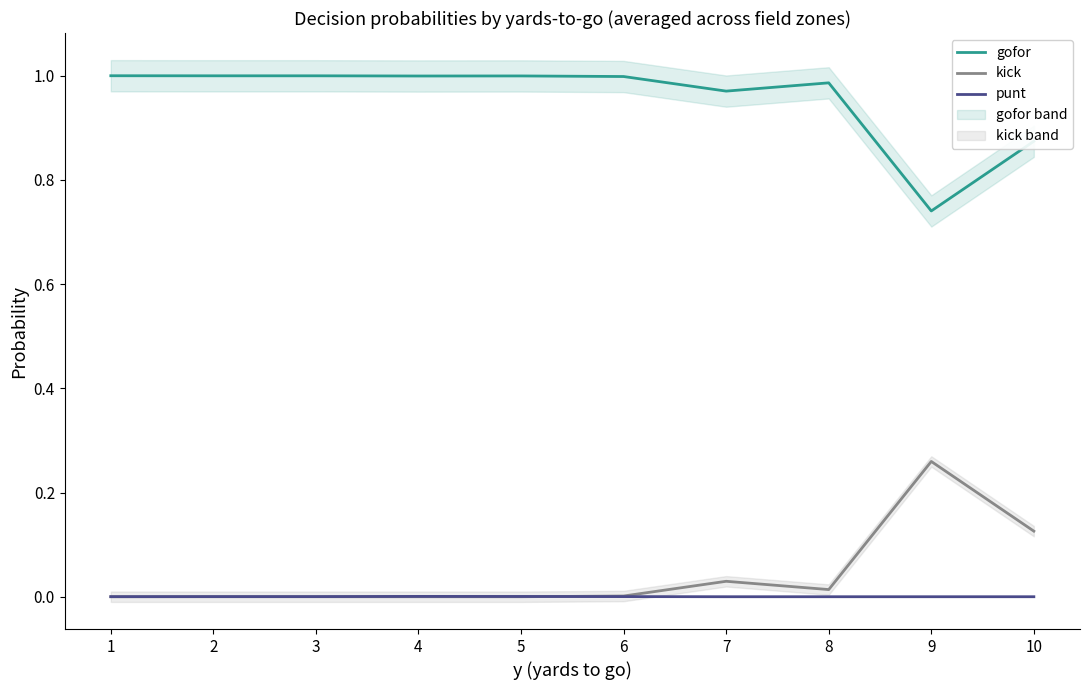

True or false: kick and punt cross at least once.

True